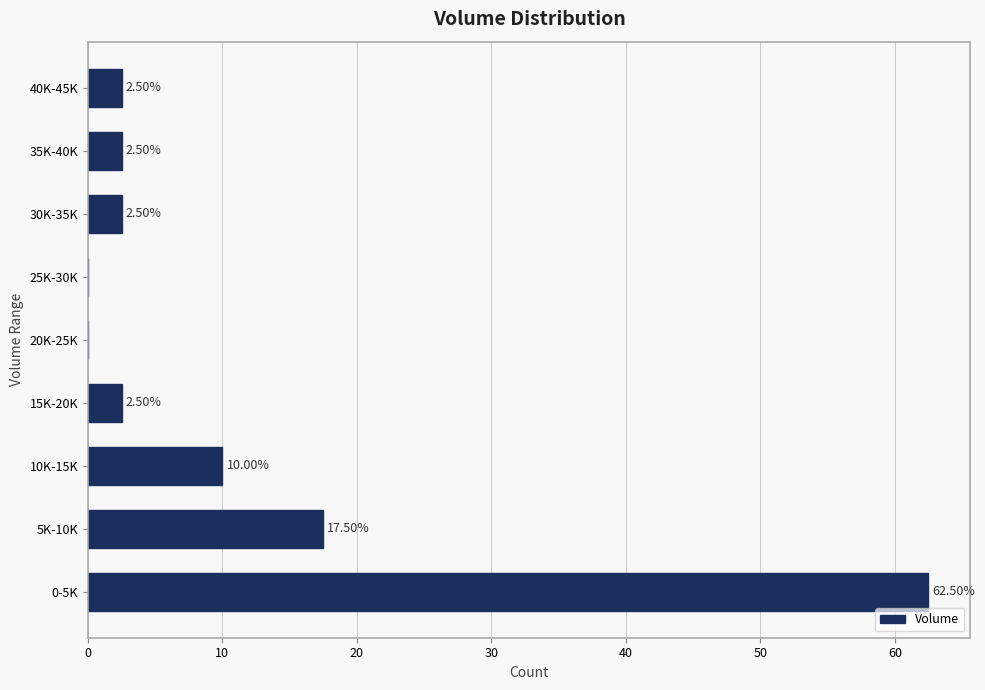

What is the sum of all values?

100.0